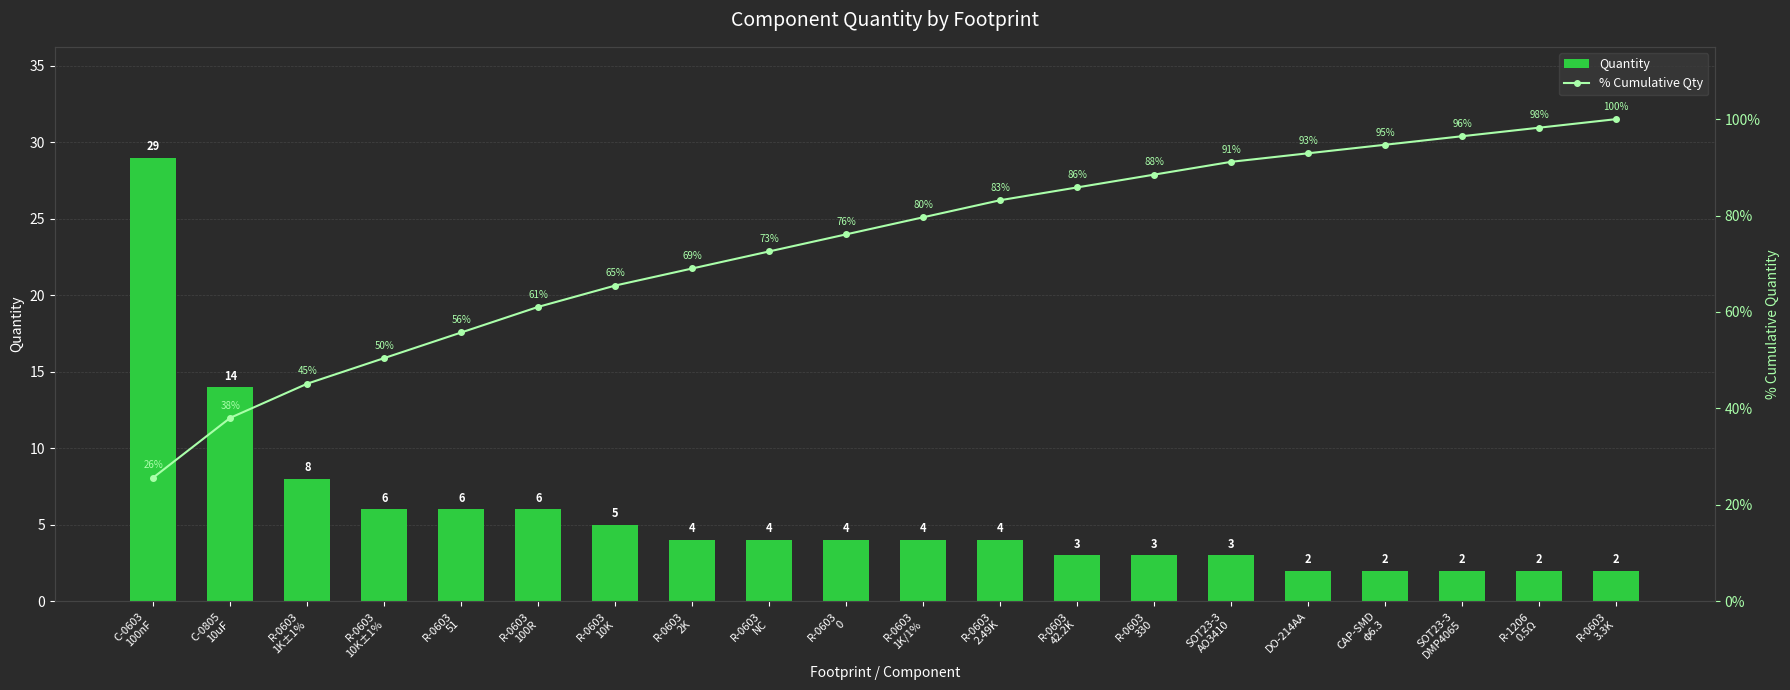

What is the minimum value shown in the chart?

2.0